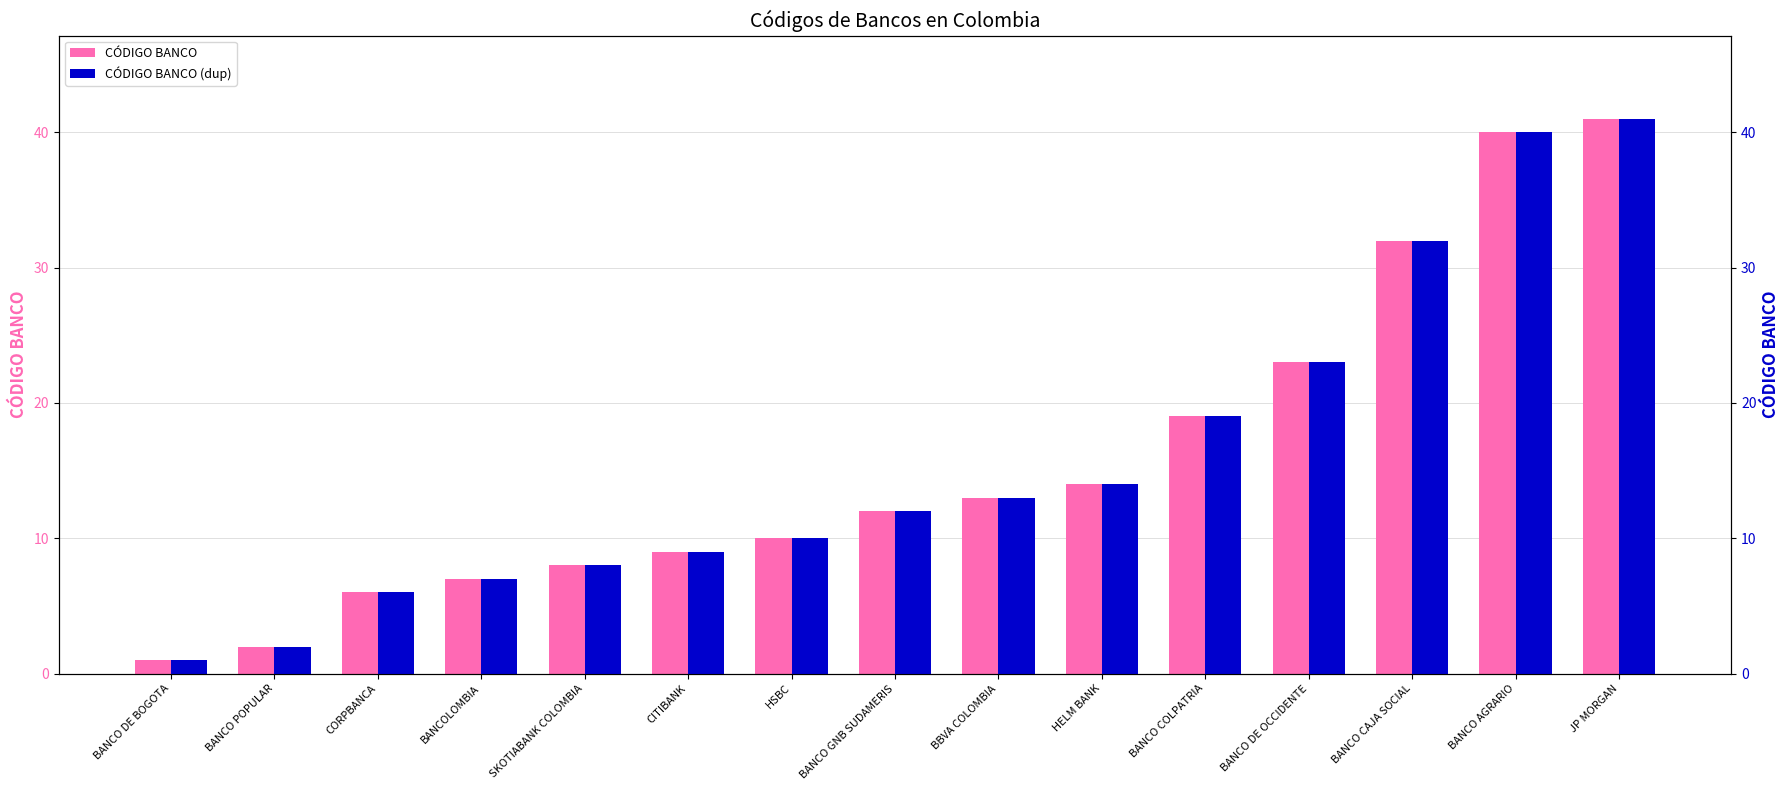

Which category has the lowest value in the CÓDIGO BANCO series?

BANCO DE BOGOTA